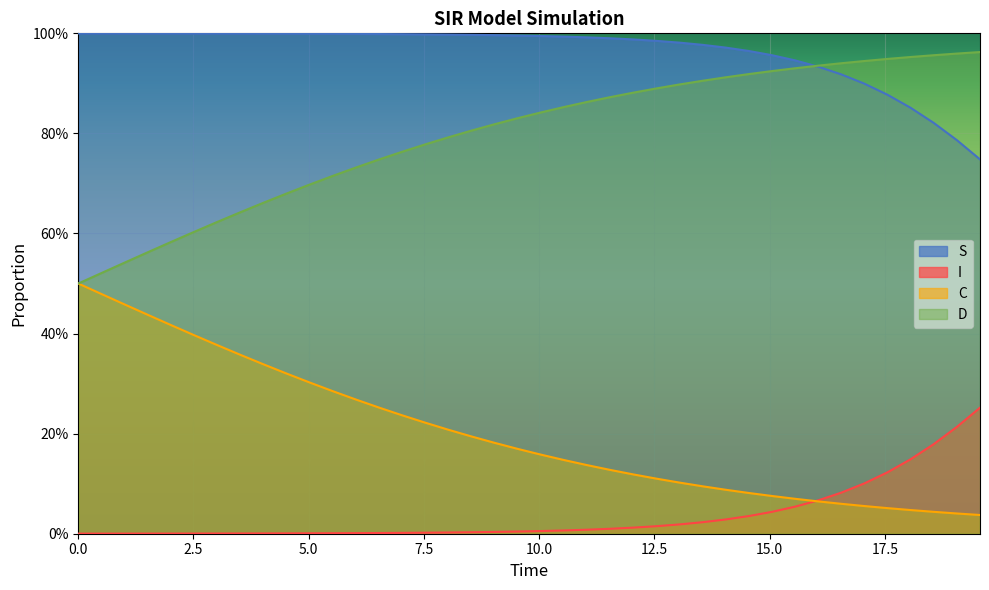

True or false: D and C intersect in this chart.

False